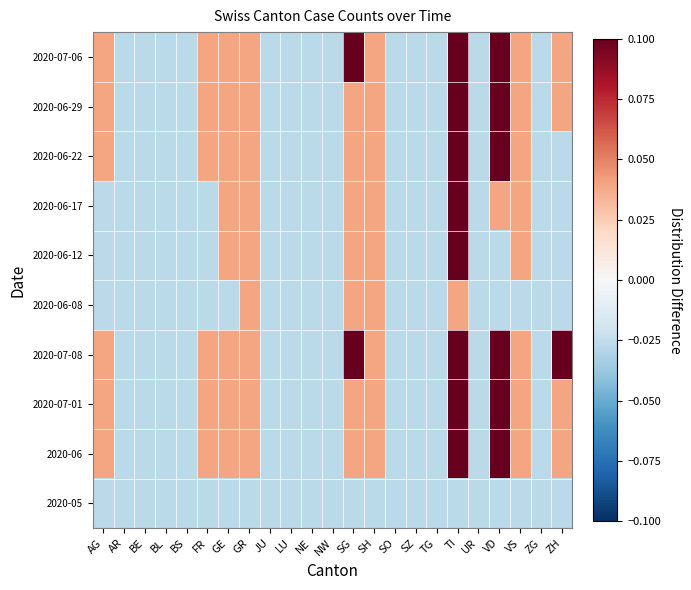

Count the number of data series in this chart.

10